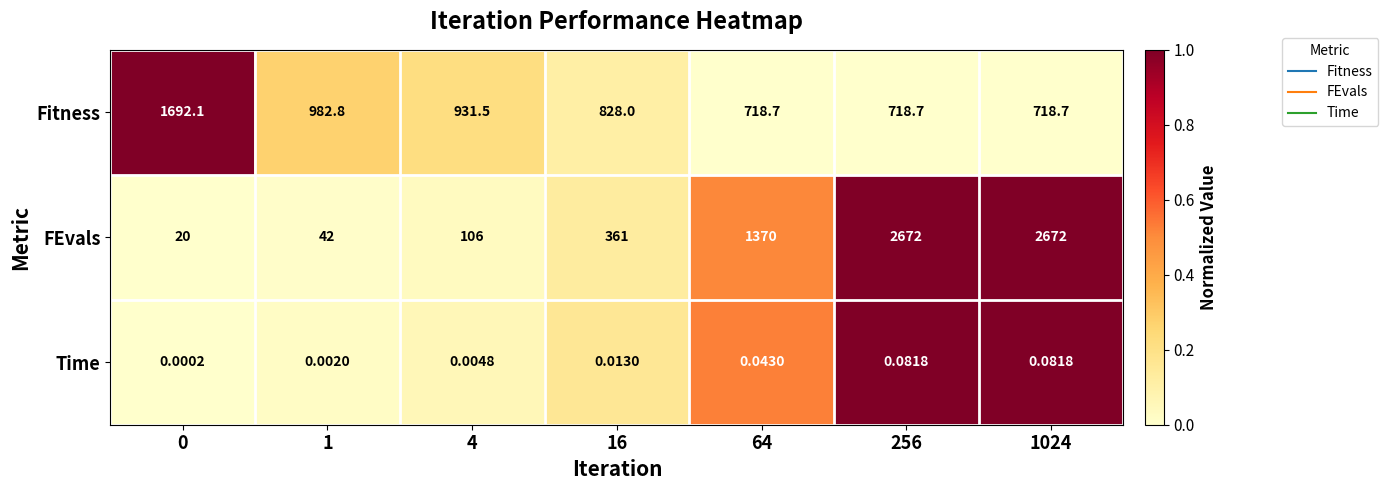

Which series has the widest spread of values?

FEvals